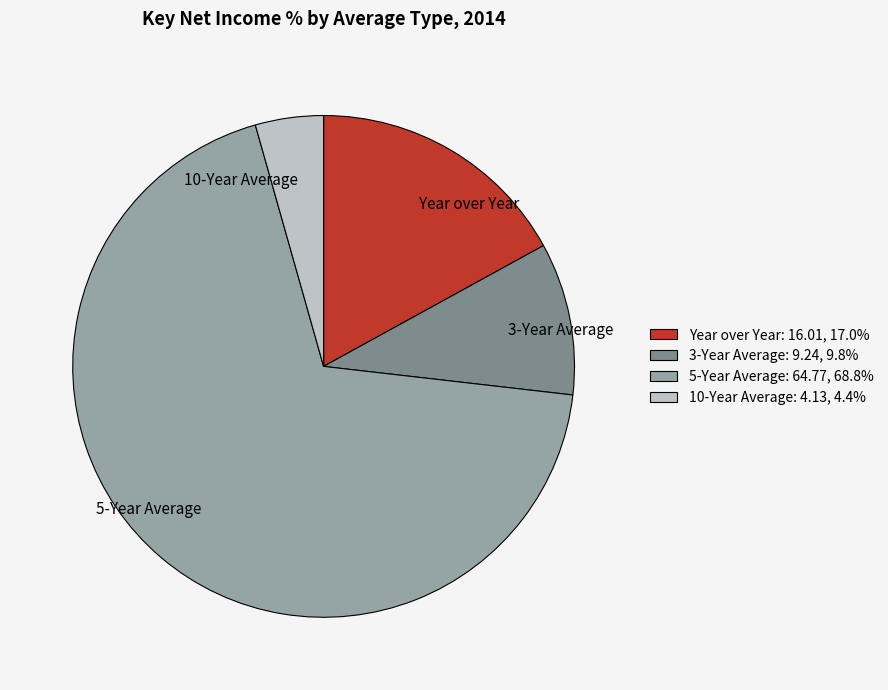

Rank the categories by value from lowest to highest.

10-Year Average, 3-Year Average, Year over Year, 5-Year Average